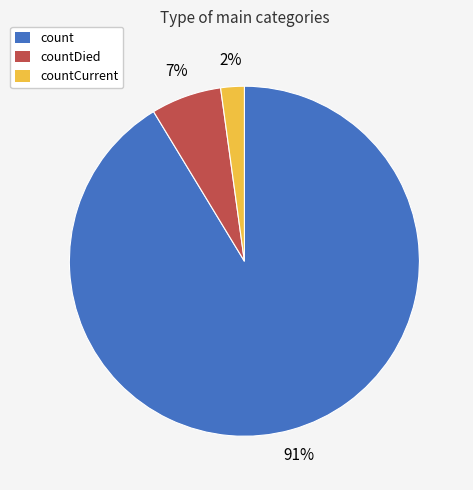

What percentage is the countDied slice, to the nearest percent?

7%